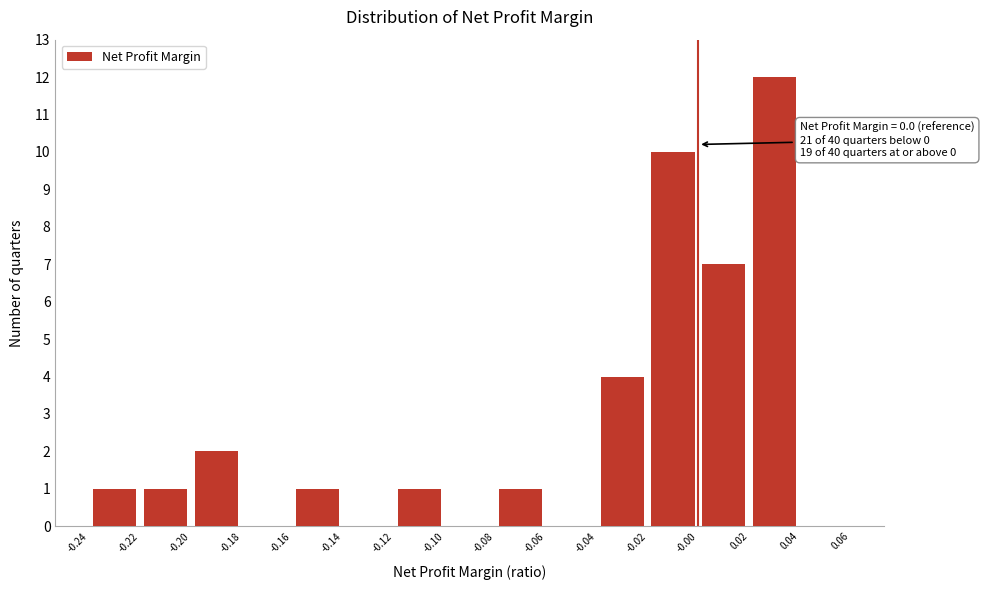

Which range on the x-axis has the tallest bar?

0.02 to 0.04